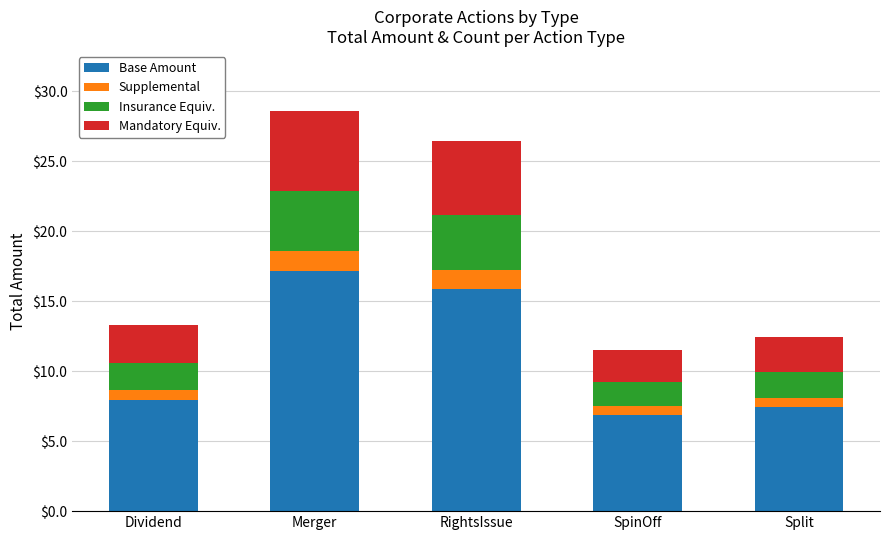

Which category has the highest value in the Base Amount series?

Merger